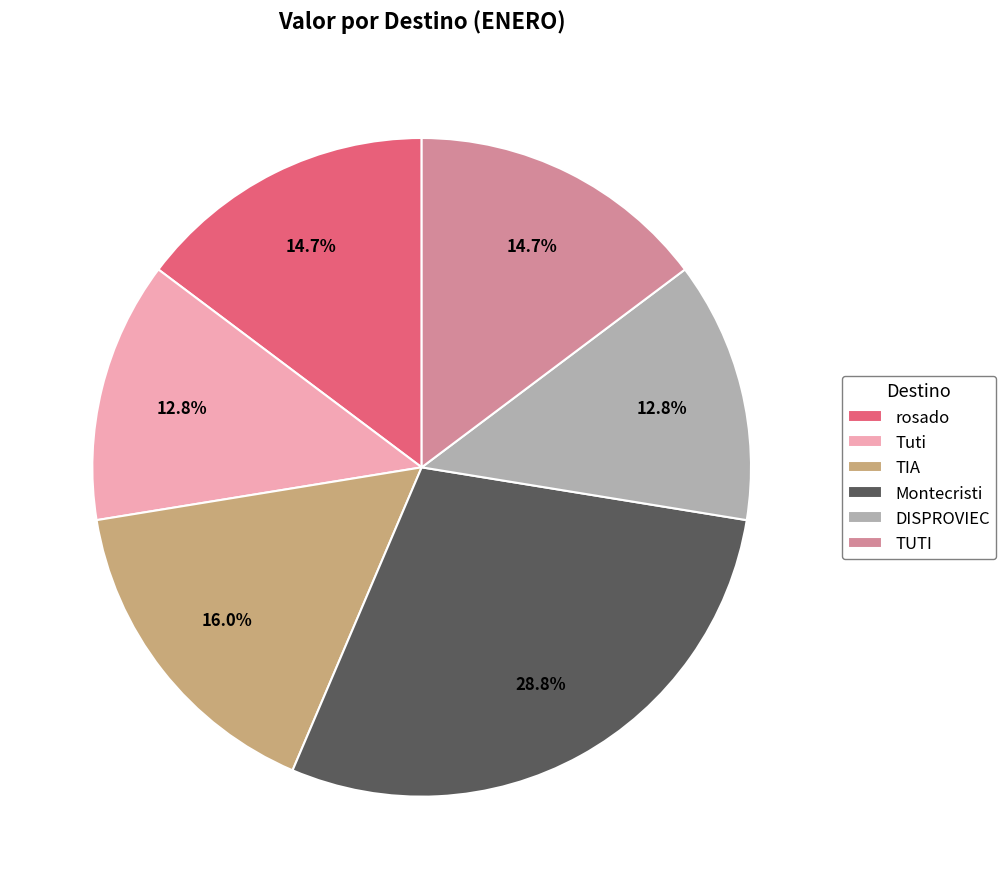

Do Tuti and TIA together represent more than half of the pie?

No